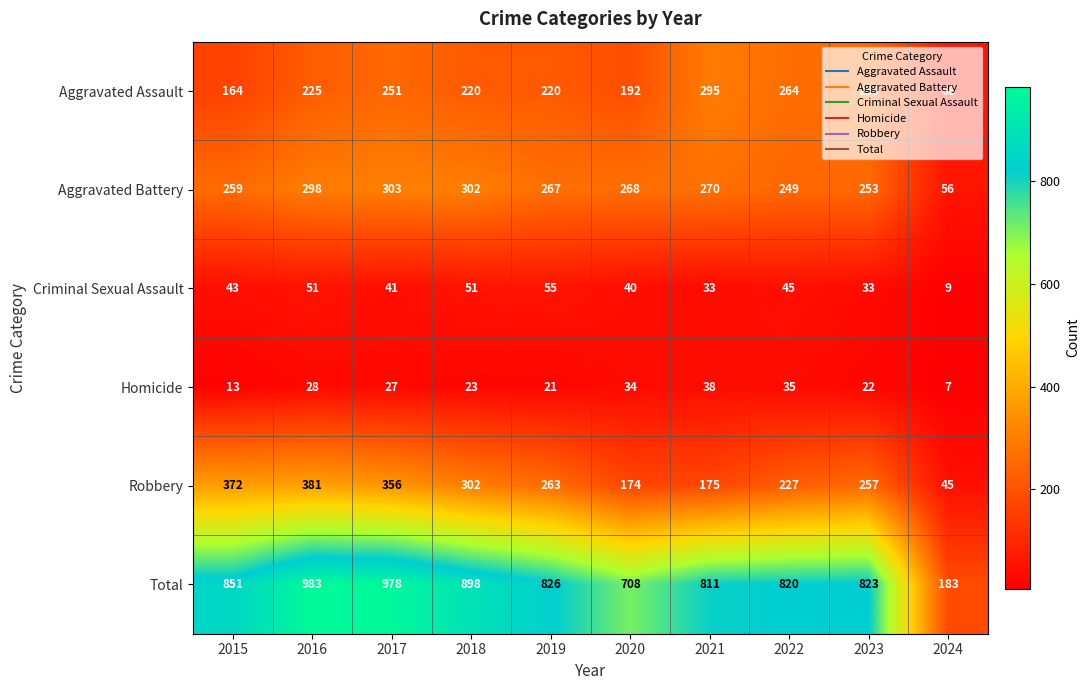

At which category does the chart reach its peak across all series?

2016